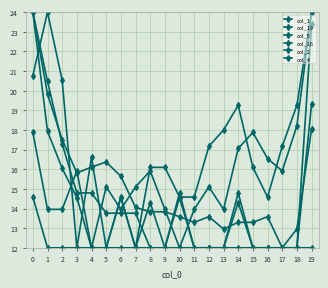

In col_19, how many points are higher than both neighbors (excluding endpoints)?

5